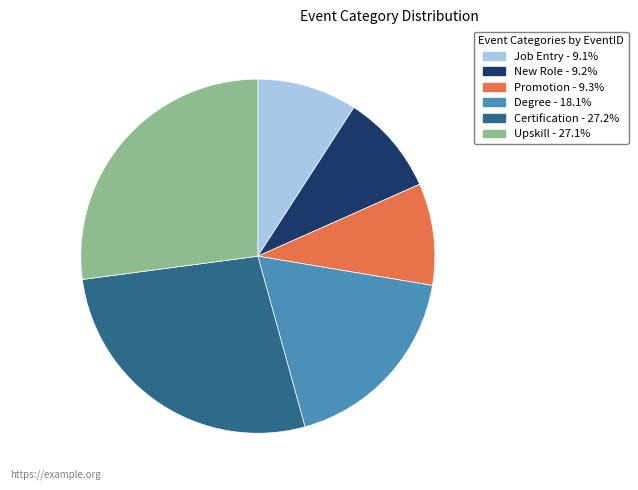

Between Promotion and Degree, which is larger?

Degree